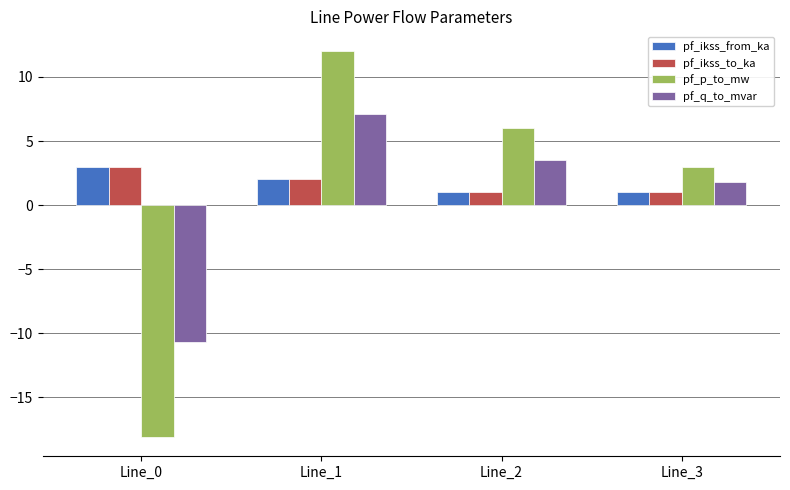

List the labels in order of pf_q_to_mvar value, smallest first.

Line_0, Line_3, Line_2, Line_1